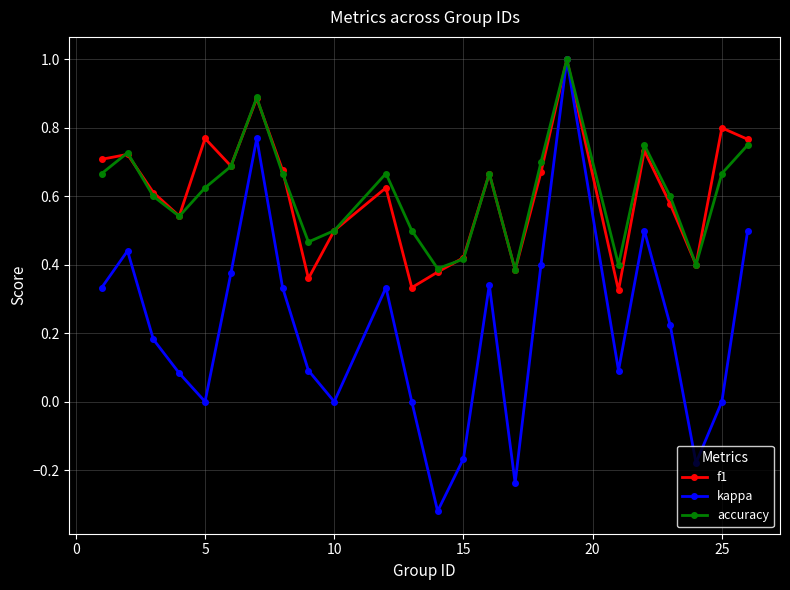

What is the maximum value shown in the chart?

1.0